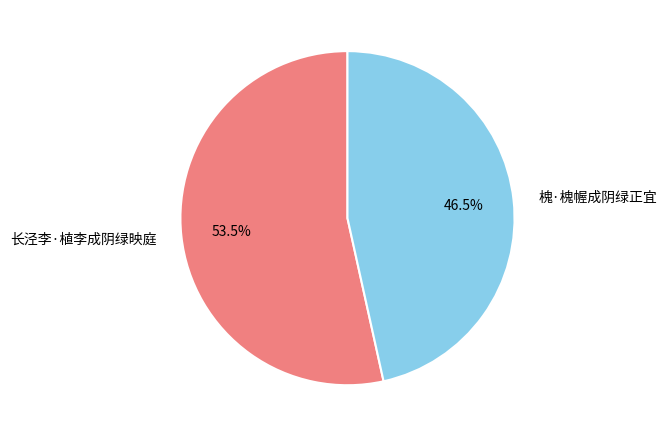

Between 长泾李·植李成阴绿映庭 and 槐·槐幄成阴绿正宜, which is larger?

长泾李·植李成阴绿映庭